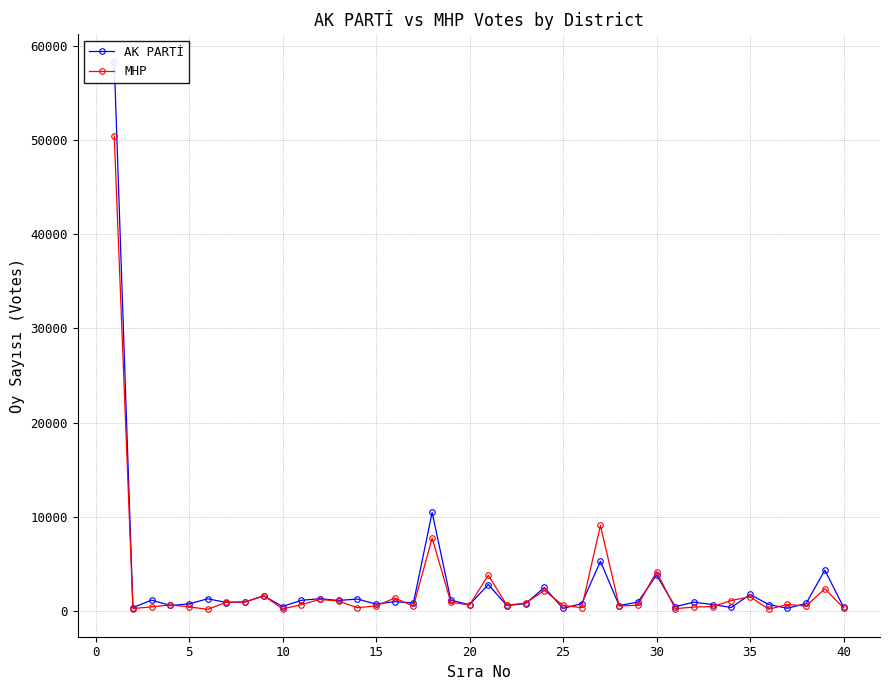

What is the value of the AK PARTİ point at the 6th from the left?

1306